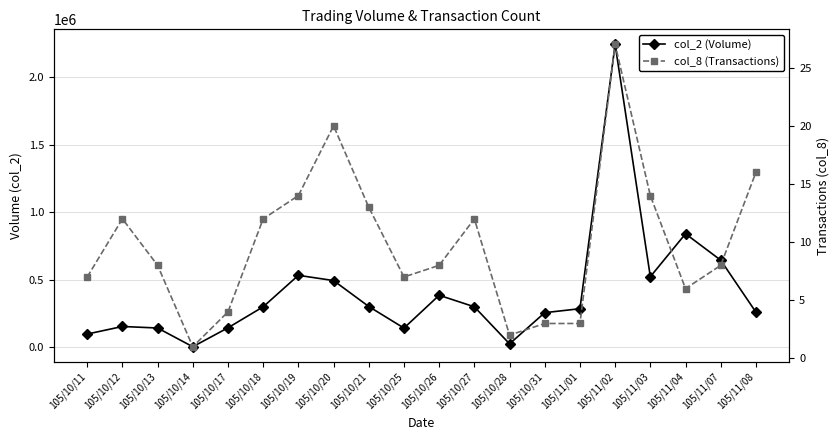

Is it true that col_8 (Transactions) equals 16 at 105/11/08?

True